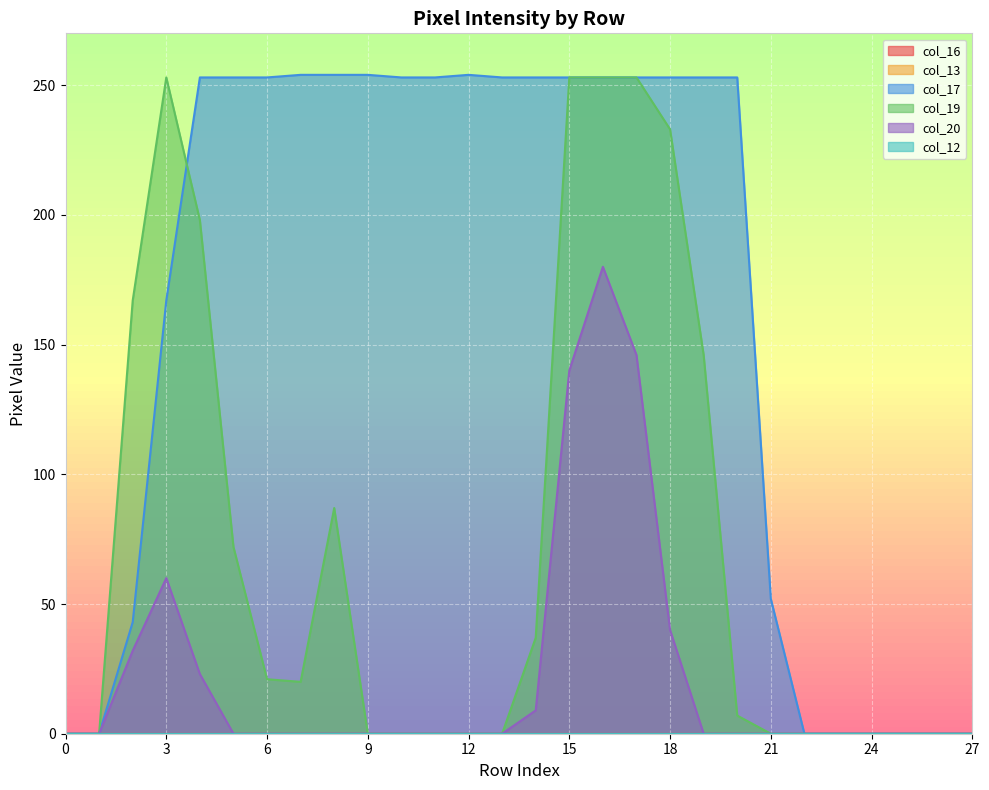

At 23, list the series in order from smallest to largest.

col_17, col_19, col_20